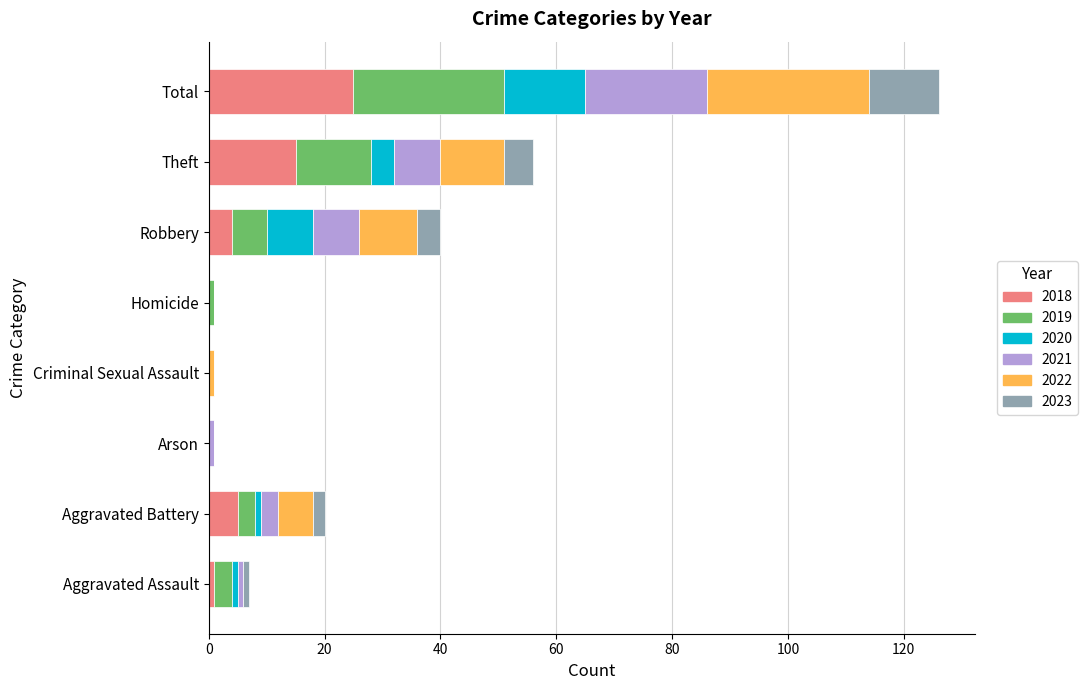

At which category is the sum across all series the highest?

Total